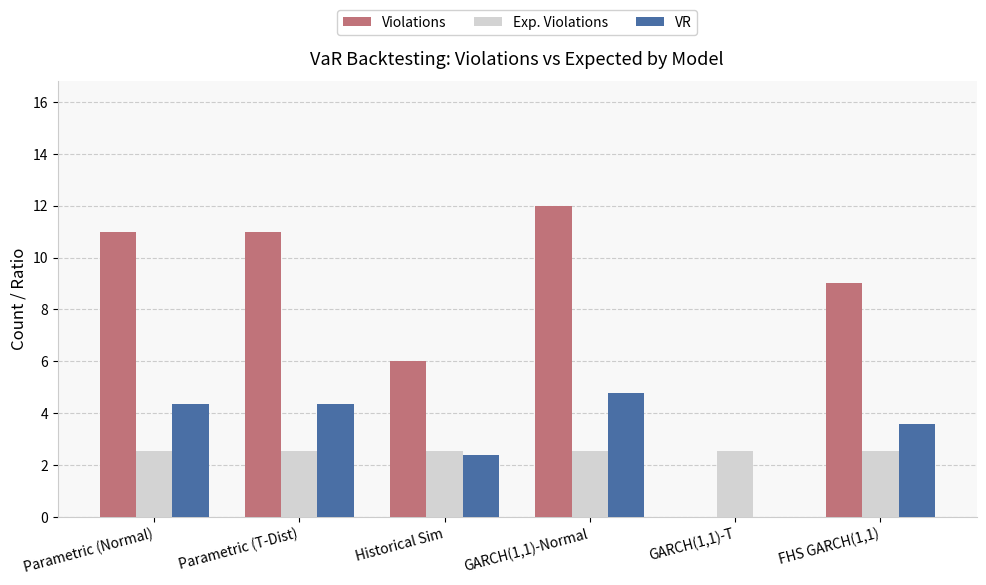

Does the chart contain stacked bars?

No